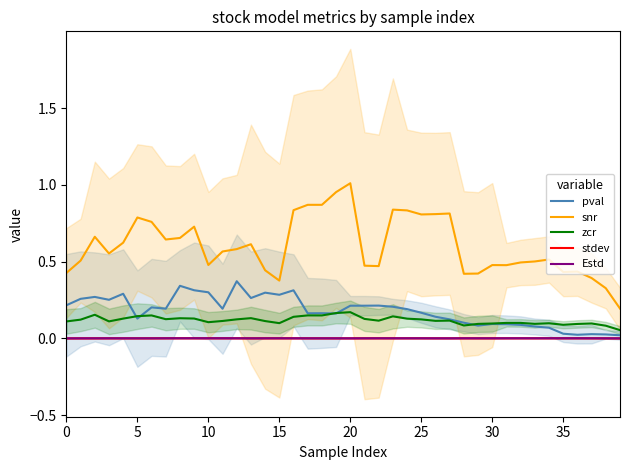

What are all the series names shown in the legend?

pval, snr, zcr, stdev, Estd